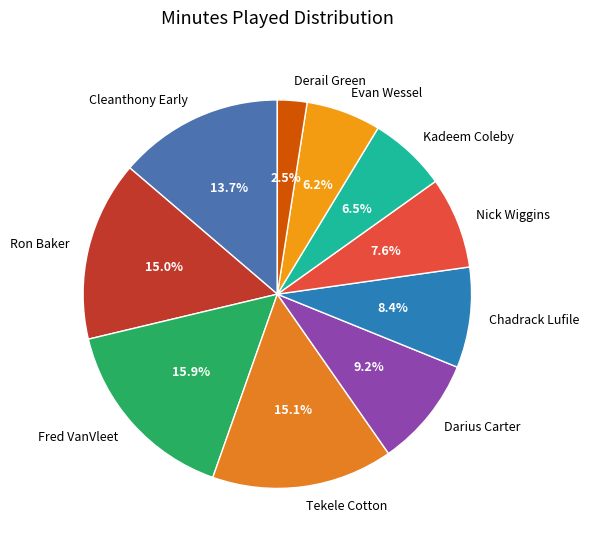

To the nearest percent, what is the combined percentage of Tekele Cotton and Kadeem Coleby?

22%